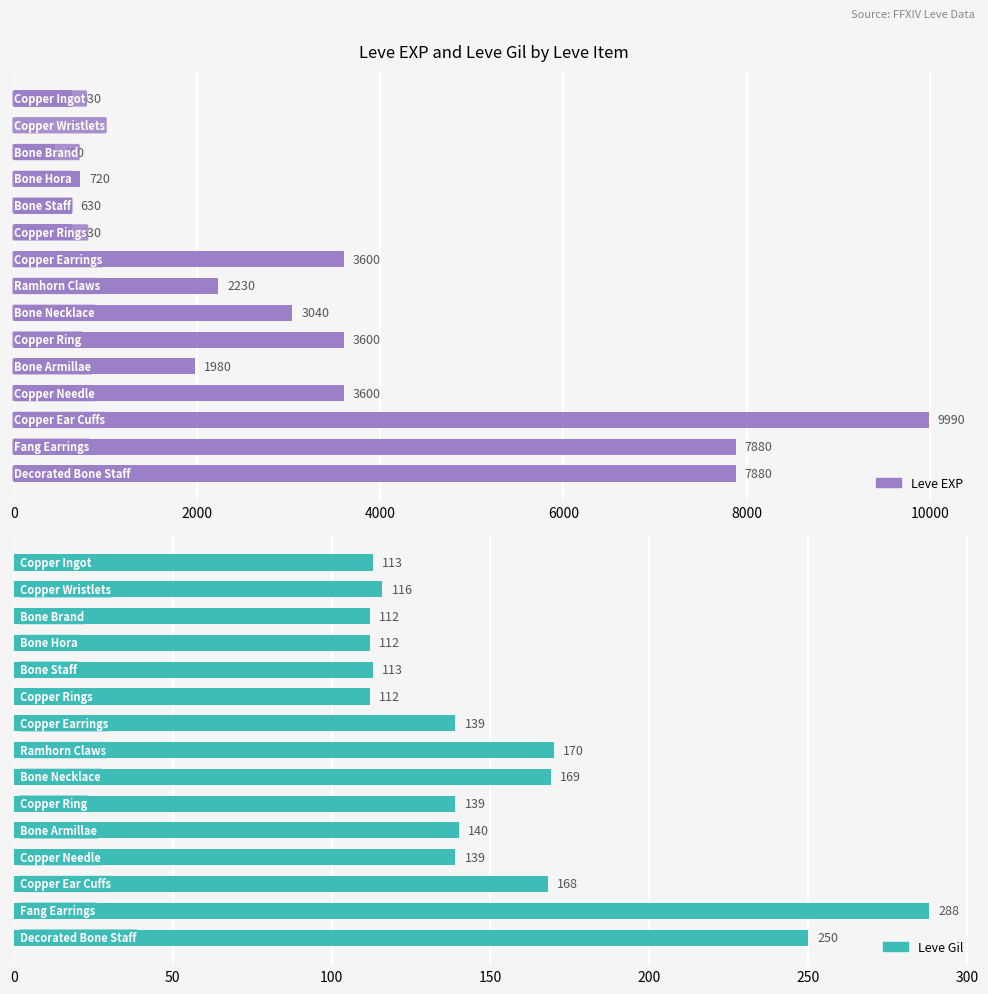

Which series has the largest range (max minus min)?

Leve EXP